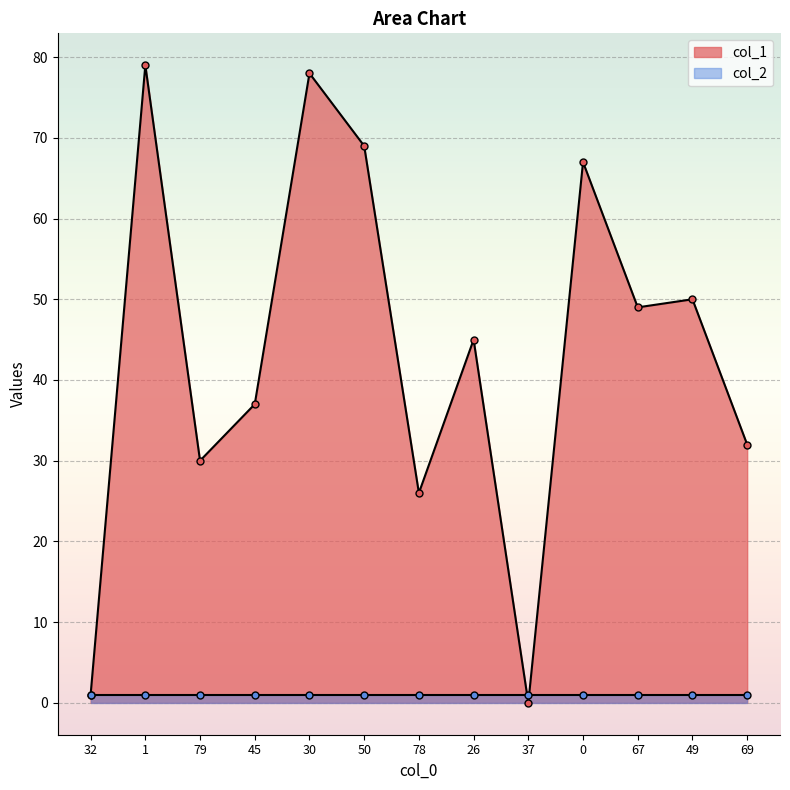

What is the label of the 5th point from the right?

37